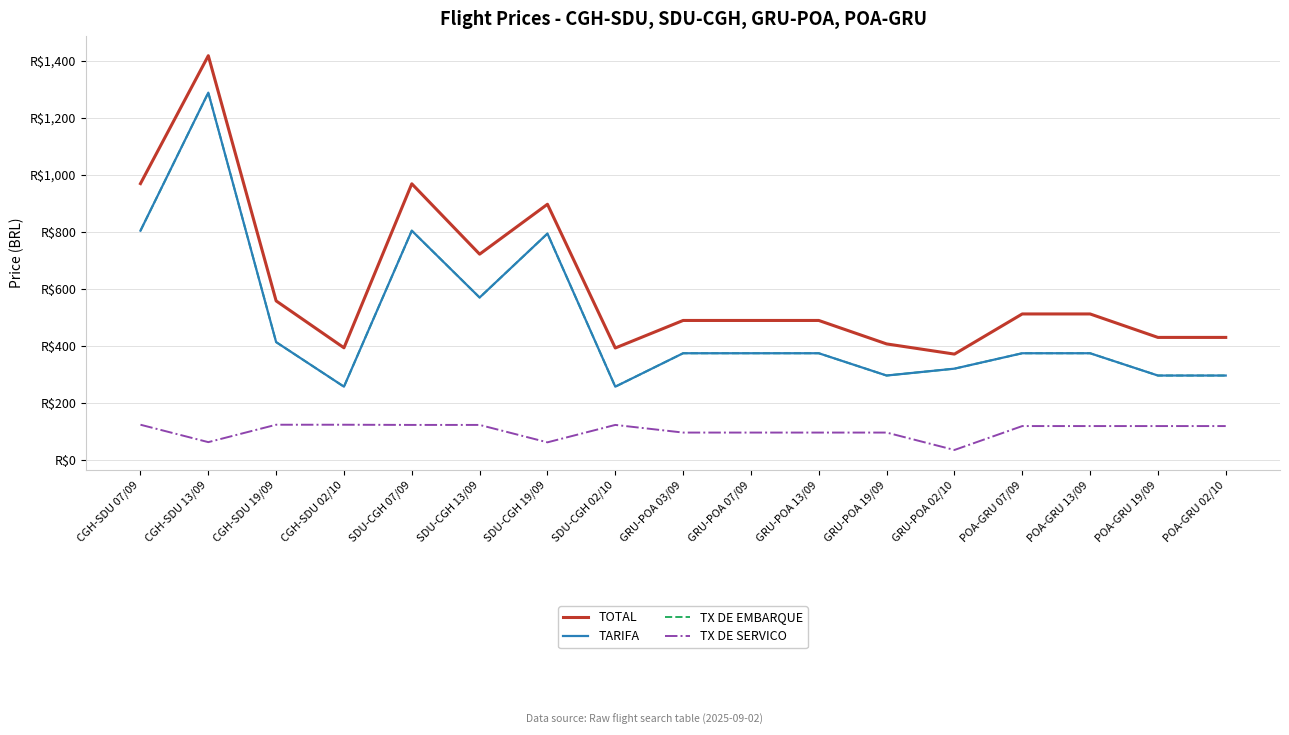

Does the chart display data point markers on the line(s)?

No